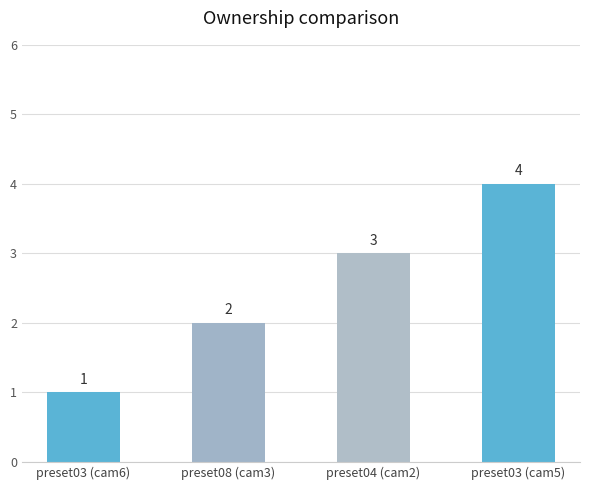

Rank the categories by value from highest to lowest.

preset03 (cam5), preset04 (cam2), preset08 (cam3), preset03 (cam6)